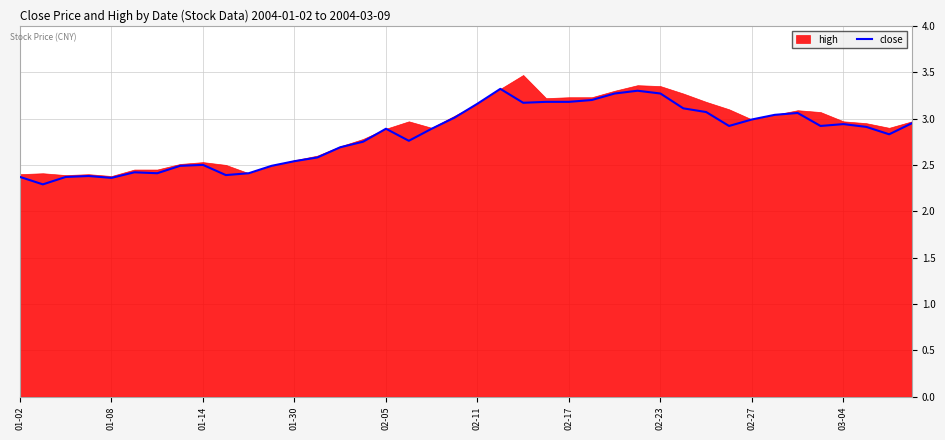

What position from the right is 39?

1